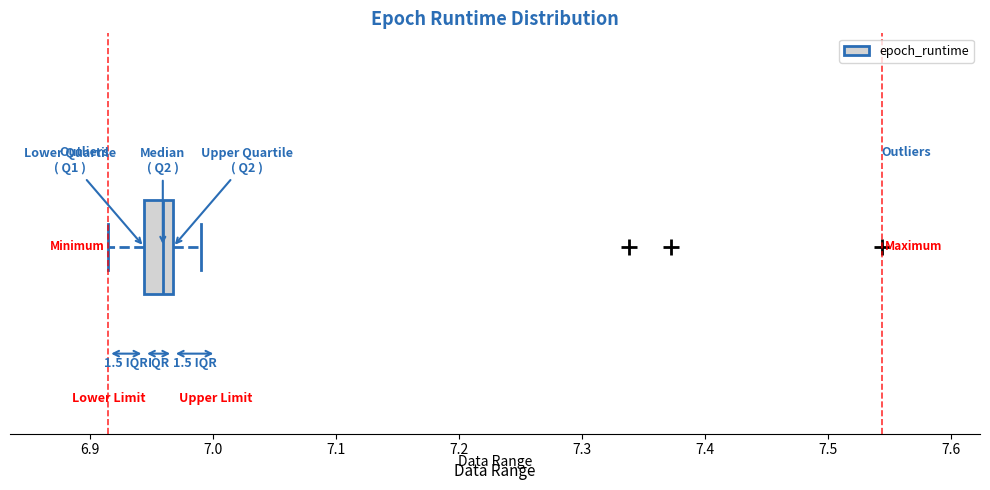

Where is the left edge of the box on the x-axis? The values are not printed on the chart, so give them approximately, as read against the axis.

6.94